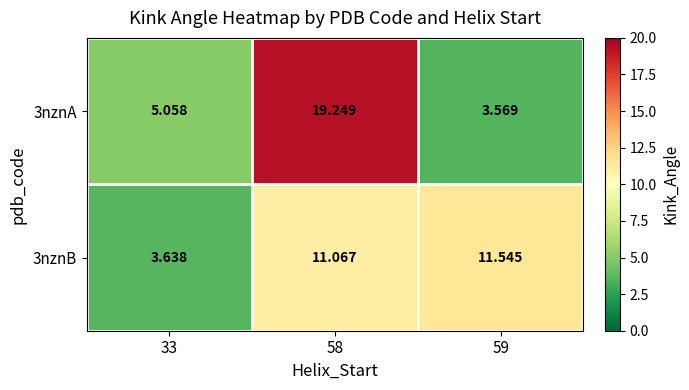

Is the value of 3nznB at 33 greater than the value of 3nznA at 59?

Yes